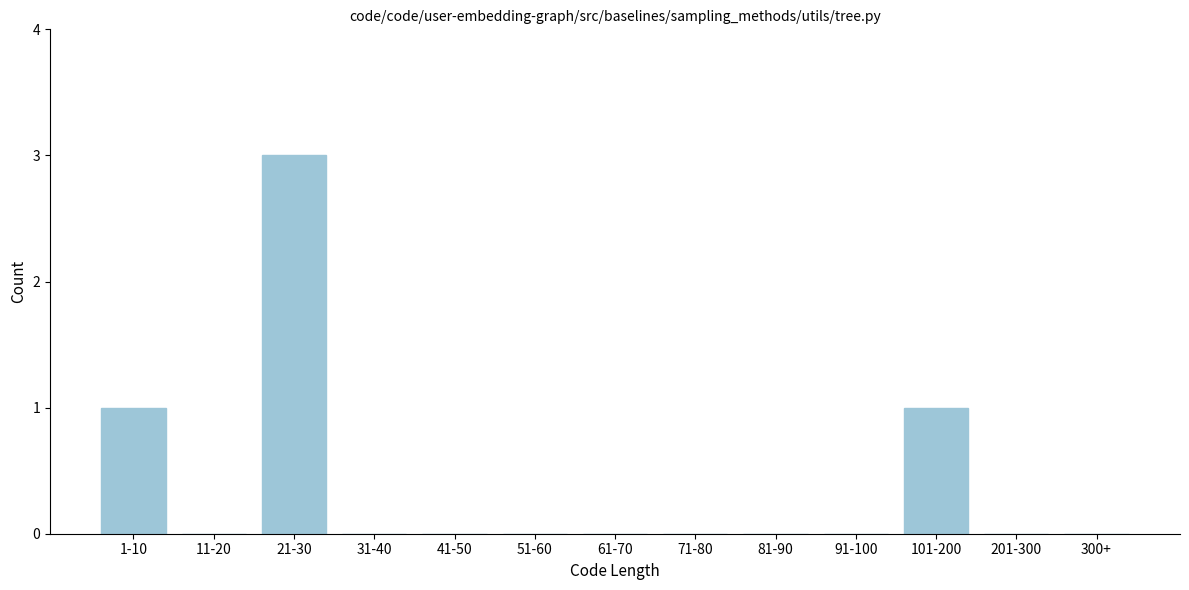

Reading left to right, what are all the values shown in this chart?

1-10=1	11-20=0	21-30=3	31-40=0	41-50=0	51-60=0	61-70=0	71-80=0	81-90=0	91-100=0	101-200=1	201-300=0	300+=0